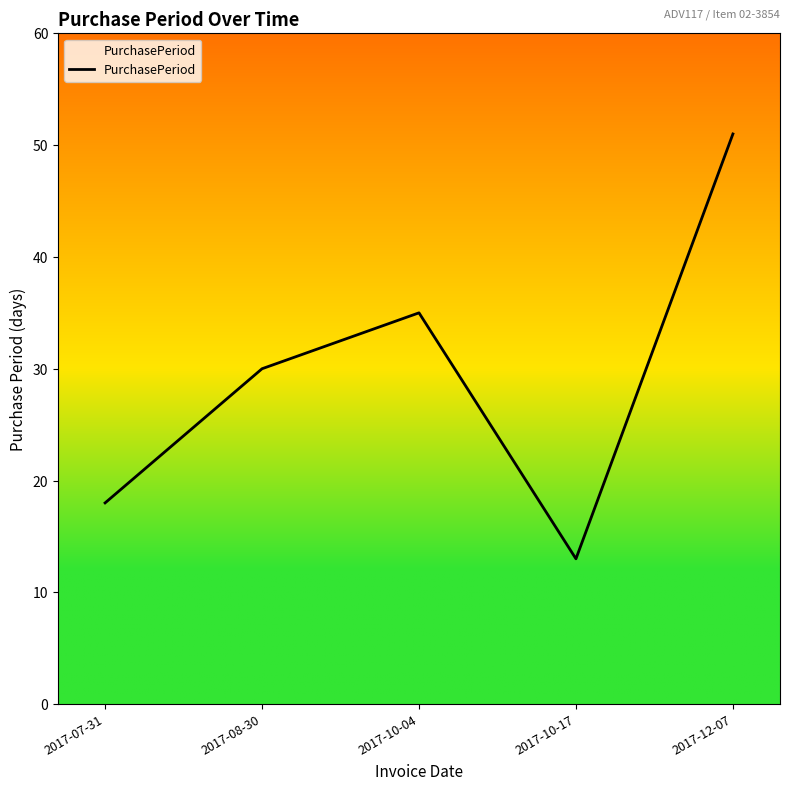

Which category has the highest value across all series?

2017-12-07